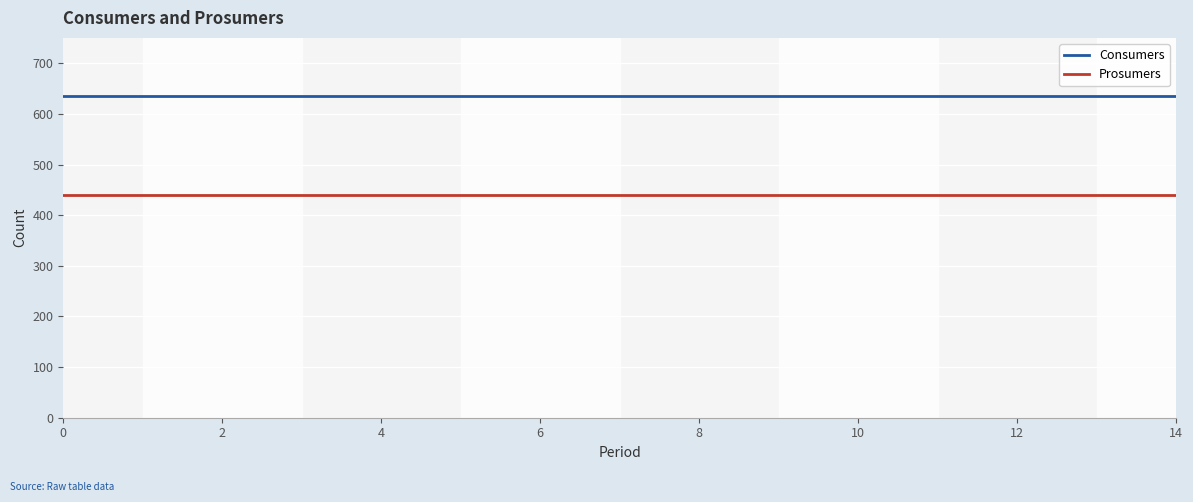

True or false: Prosumers and Consumers cross at least once.

False